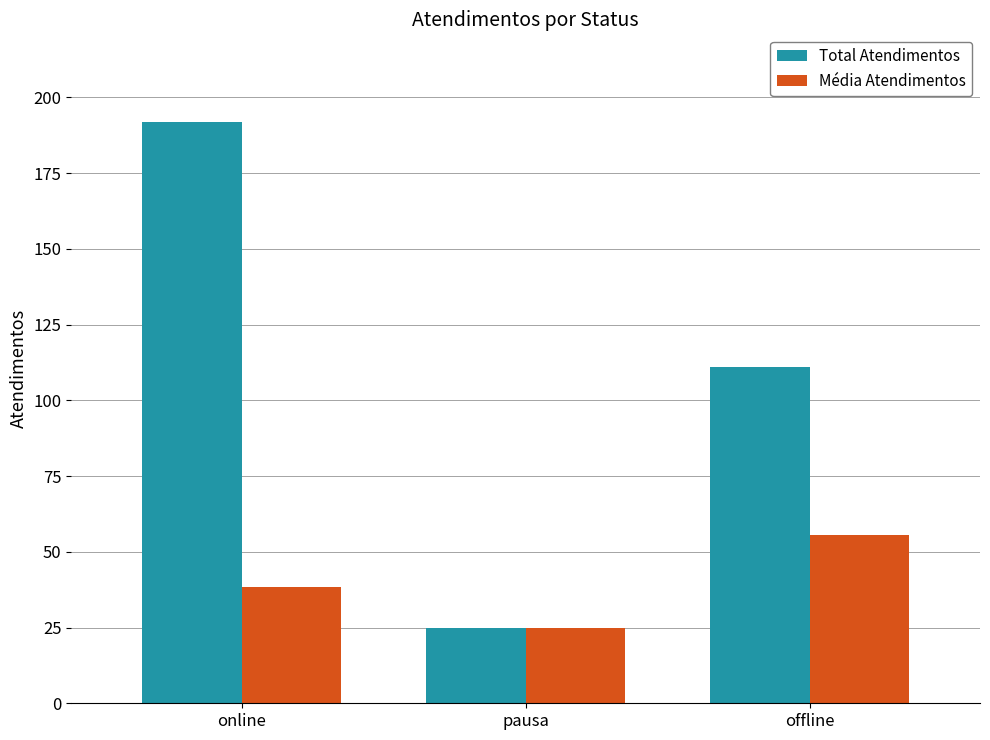

Reading left to right, transcribe all the data shown in this chart.

Total Atendimentos: online=192.0	pausa=25.0	offline=111.0
Média Atendimentos: online=38.4	pausa=25.0	offline=55.5